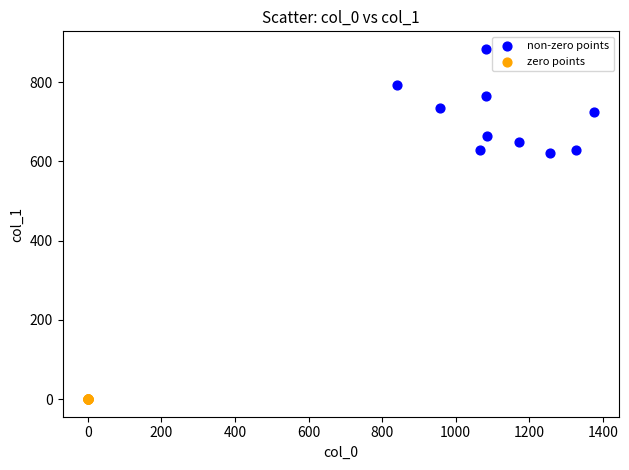

What are all the series names shown in the legend?

non-zero points, zero points